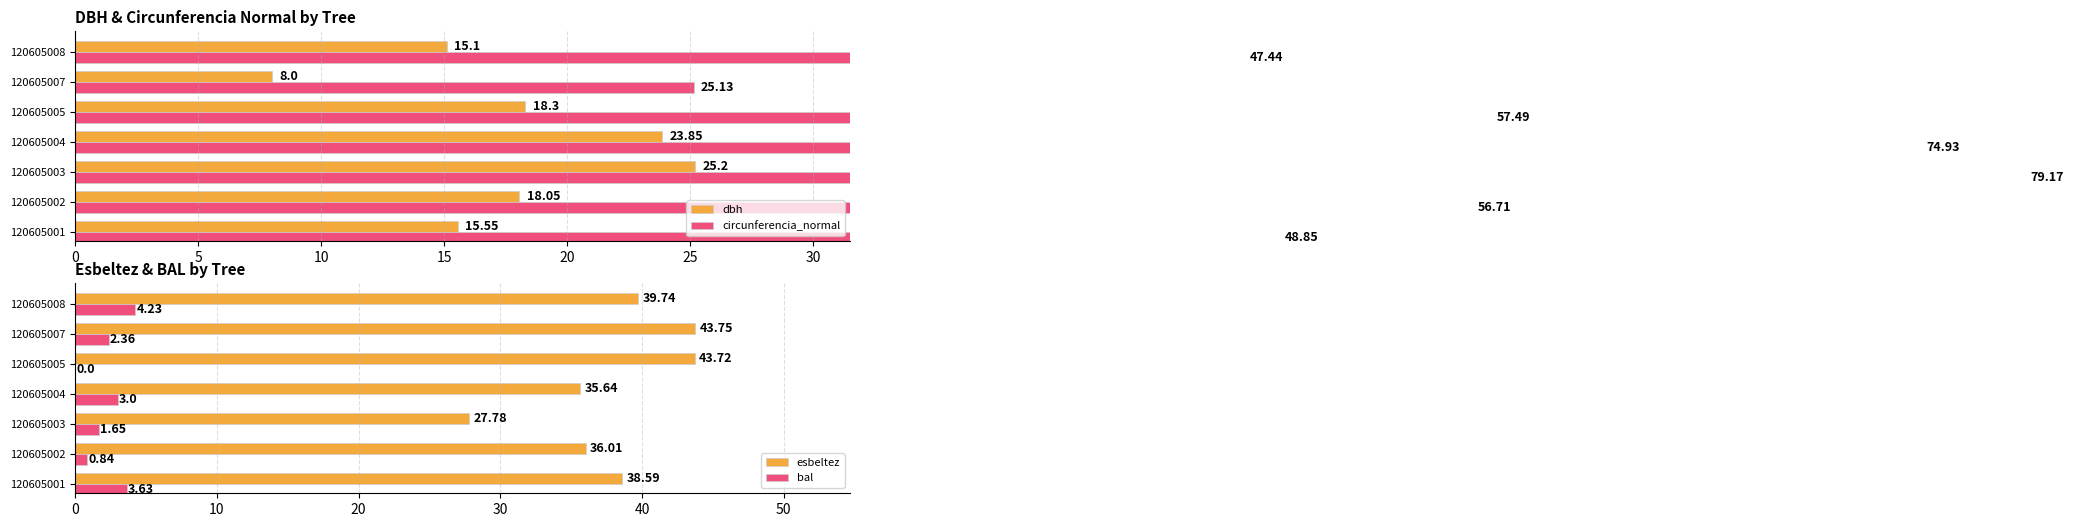

How many groups of bars are there?

7